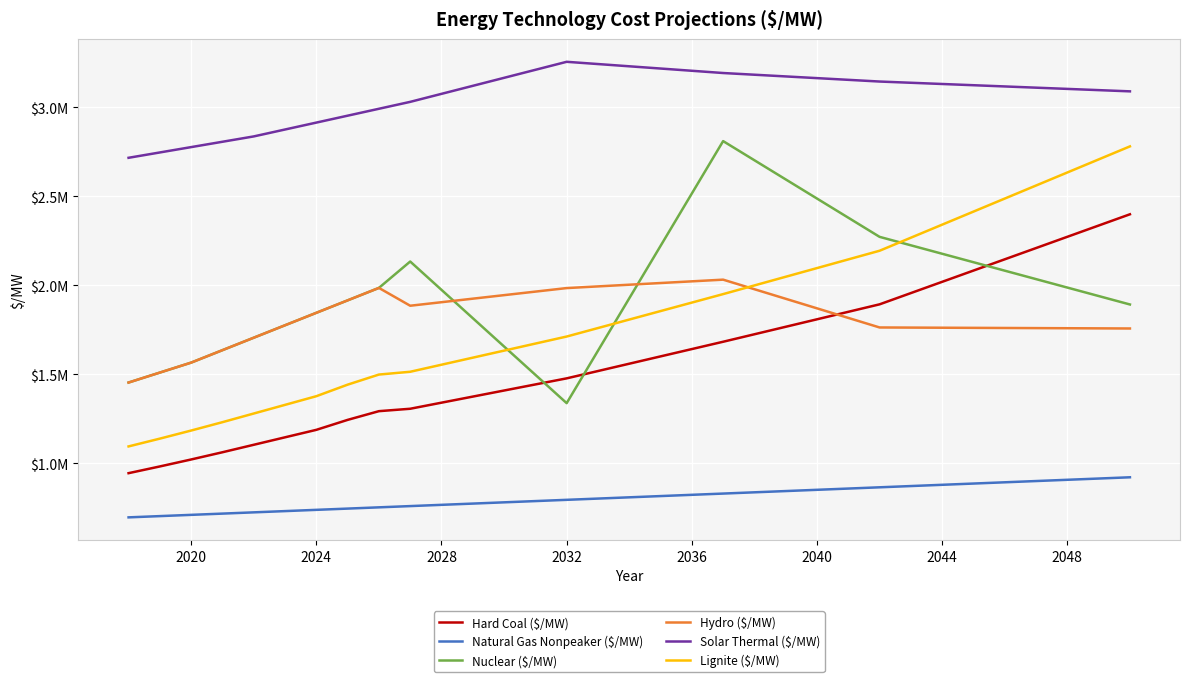

List the series in order of their peak value, lowest first.

Natural Gas Nonpeaker ($/MW), Hydro ($/MW), Hard Coal ($/MW), Lignite ($/MW), Nuclear ($/MW), Solar Thermal ($/MW)